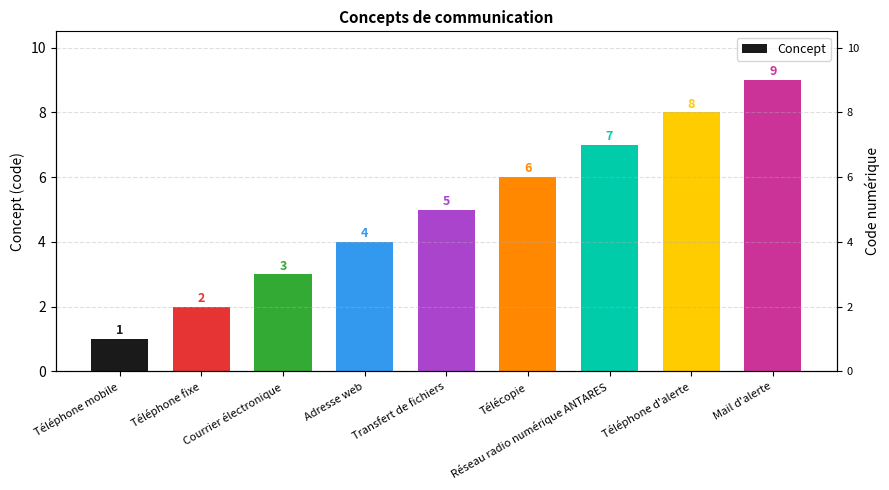

At which label does the data first exceed 5?

Télécopie